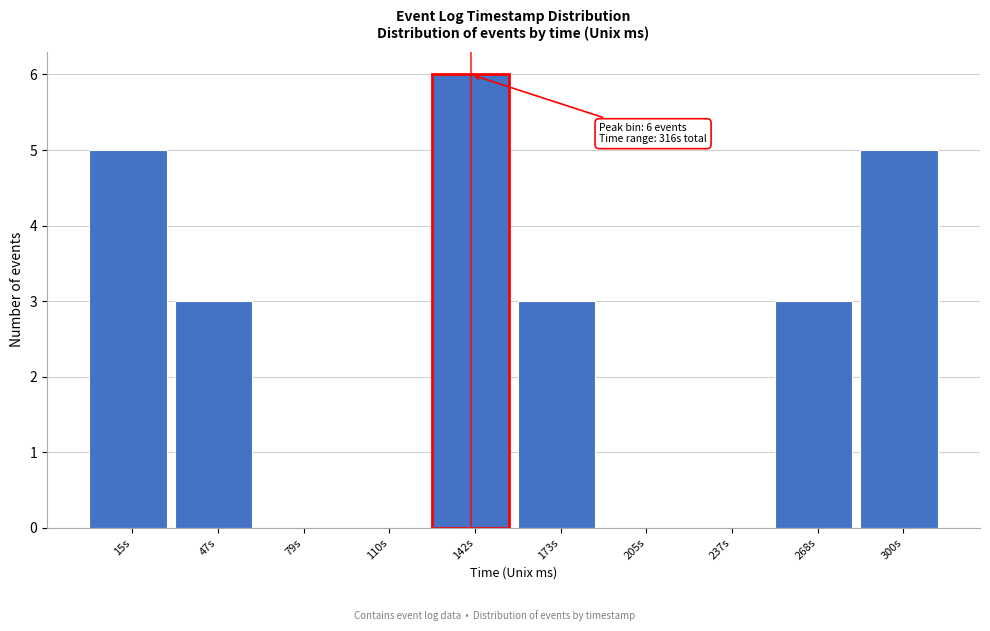

Reading left to right, list all the values displayed in this chart.

15s=5	47s=3	79s=0	110s=0	142s=6	173s=3	205s=0	237s=0	268s=3	300s=5